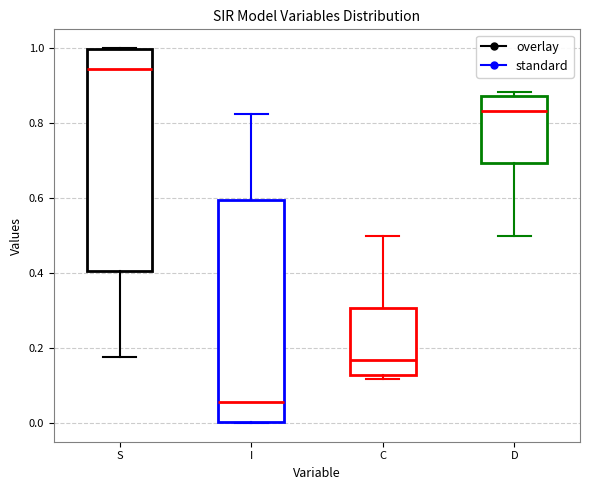

Where does the lower whisker of the box for S end on the y-axis? The values are not printed on the chart, so give them approximately, as read against the axis.

0.18